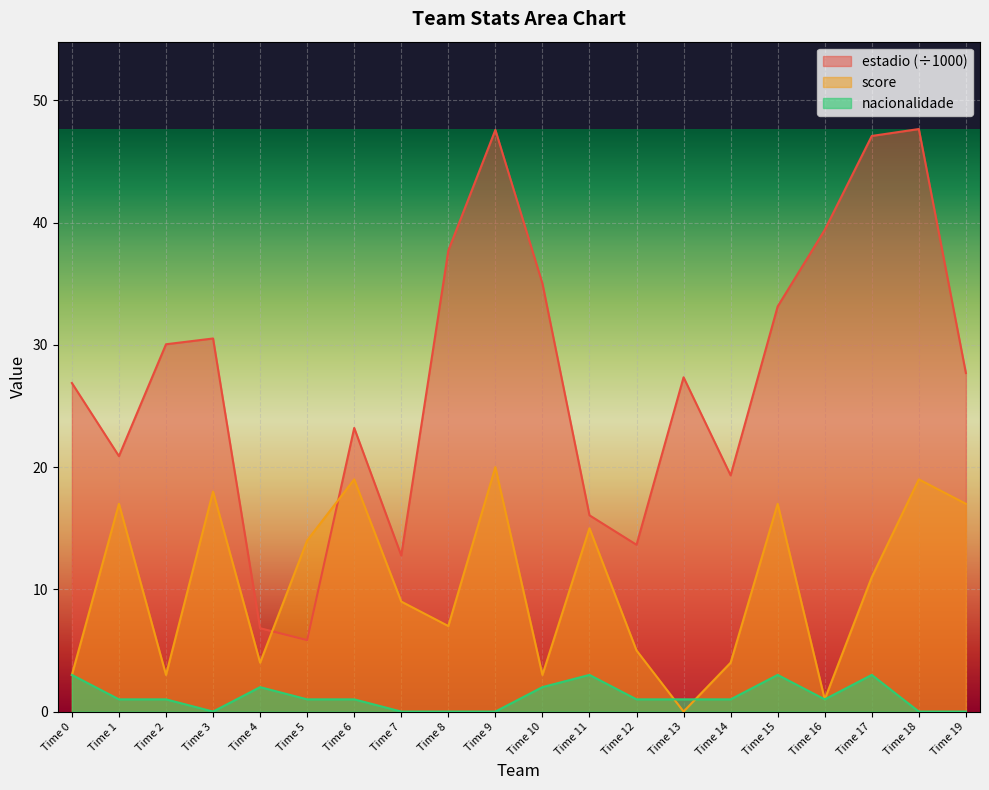

What is the approximate value of nacionalidade at Time 10?

2.0